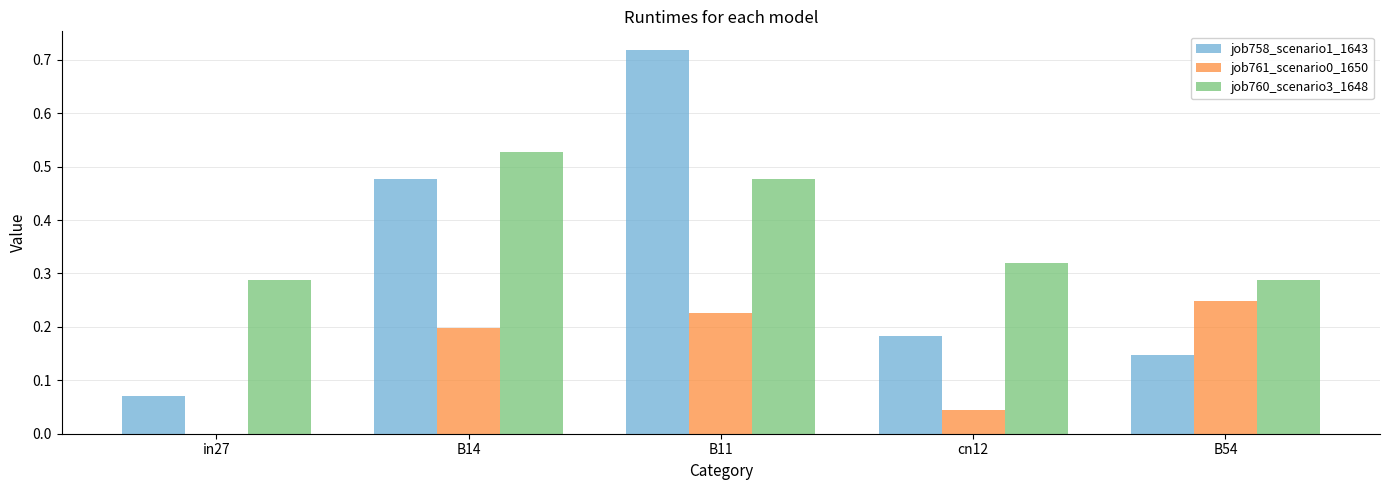

How many values in job761_scenario0_1650 are above zero?

4